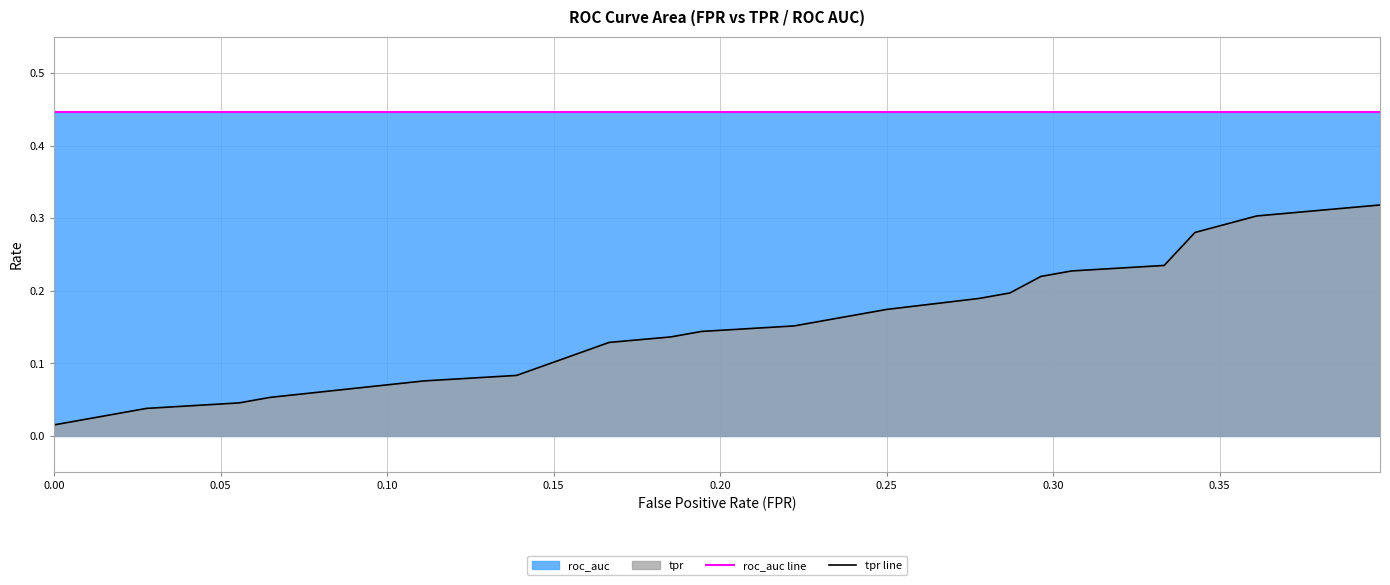

Which series has the largest total across all categories?

roc_auc line